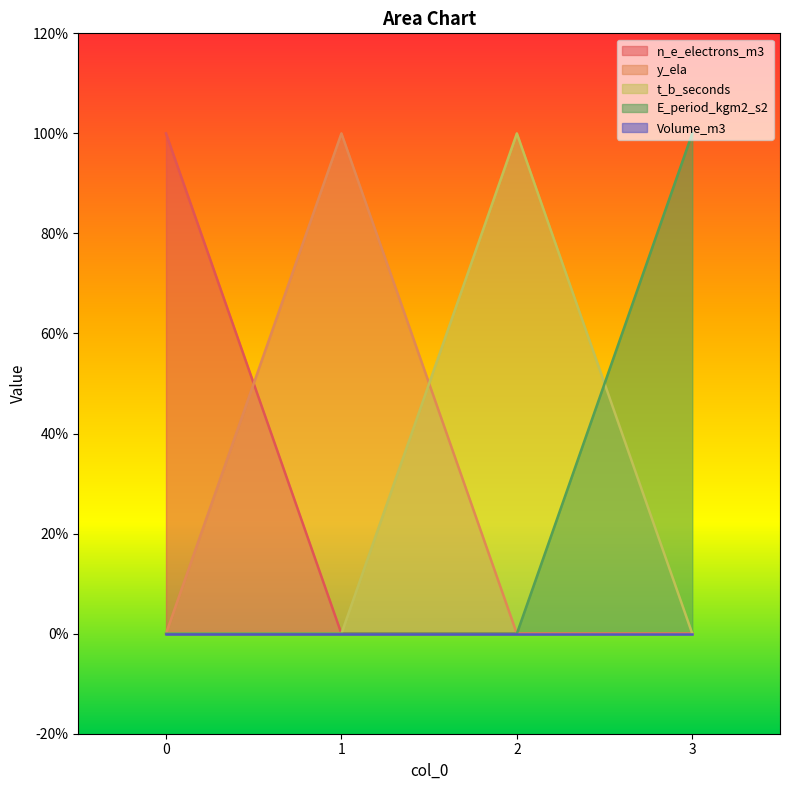

What is the difference between the t_b_seconds values at 3 and 2?

1